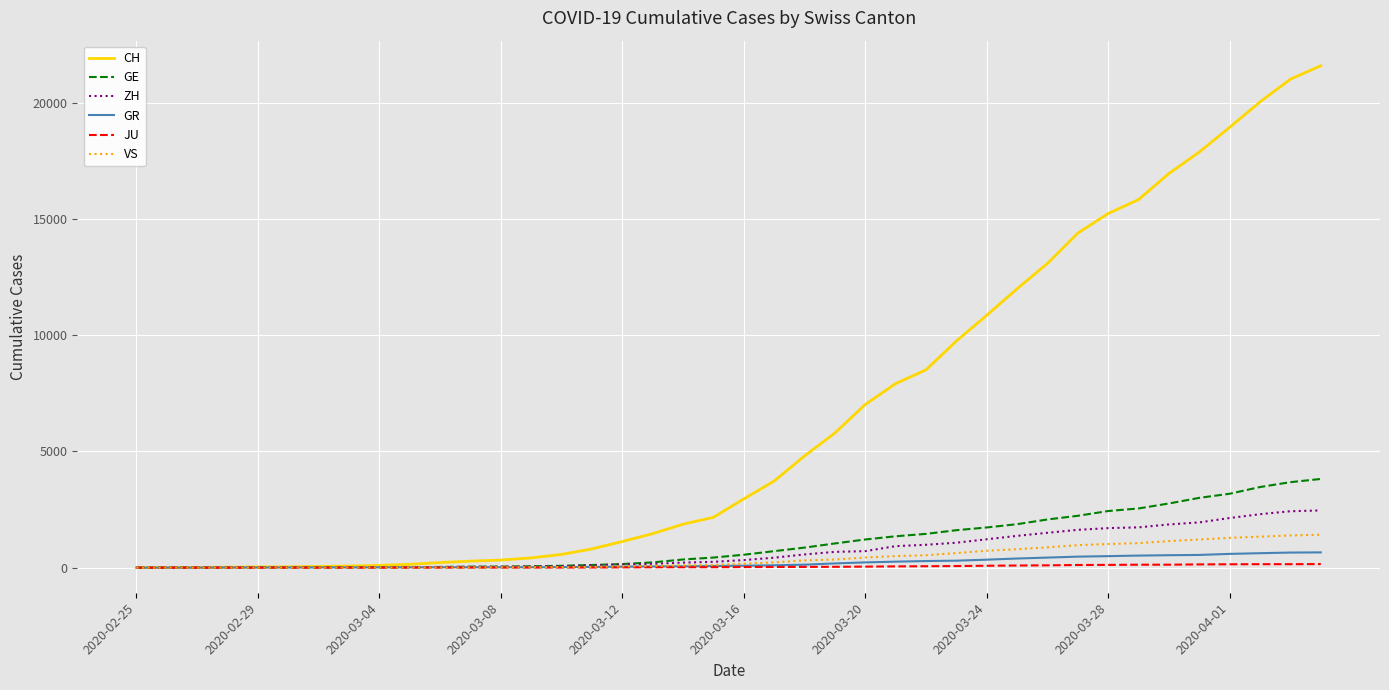

What is the greatest value displayed?

21593